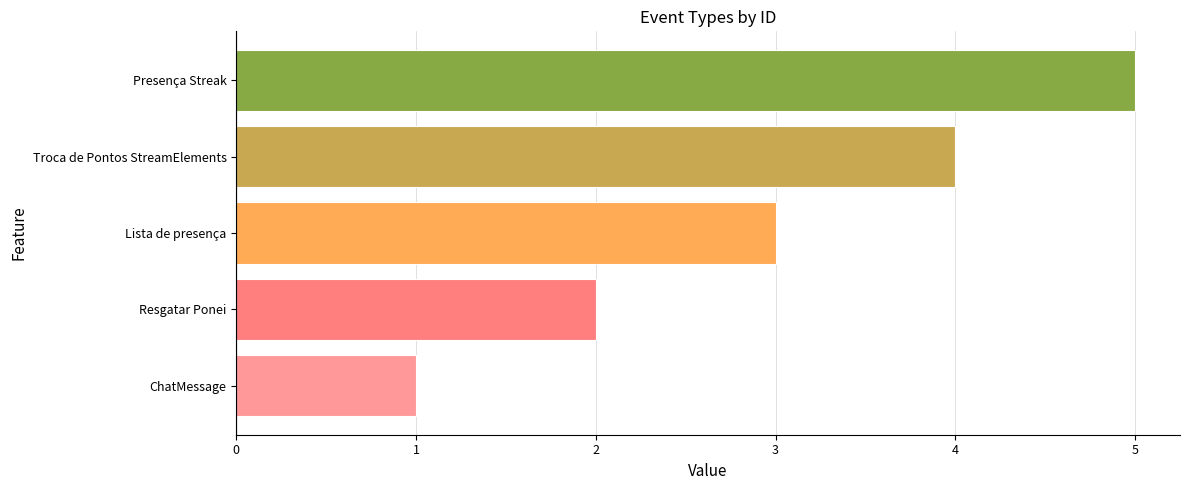

What is the maximum value shown in the chart?

5